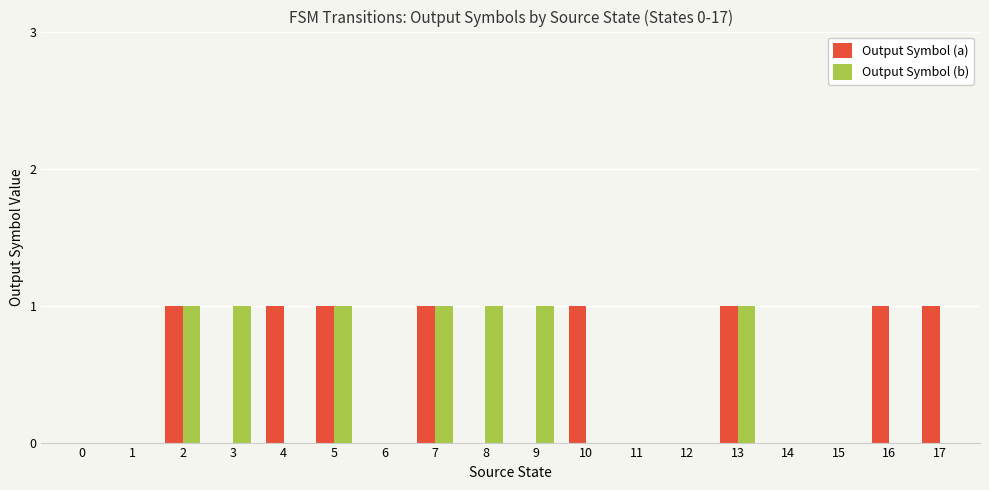

Is the value of Output Symbol (b) at 9 greater than the value of Output Symbol (a) at 14?

Yes